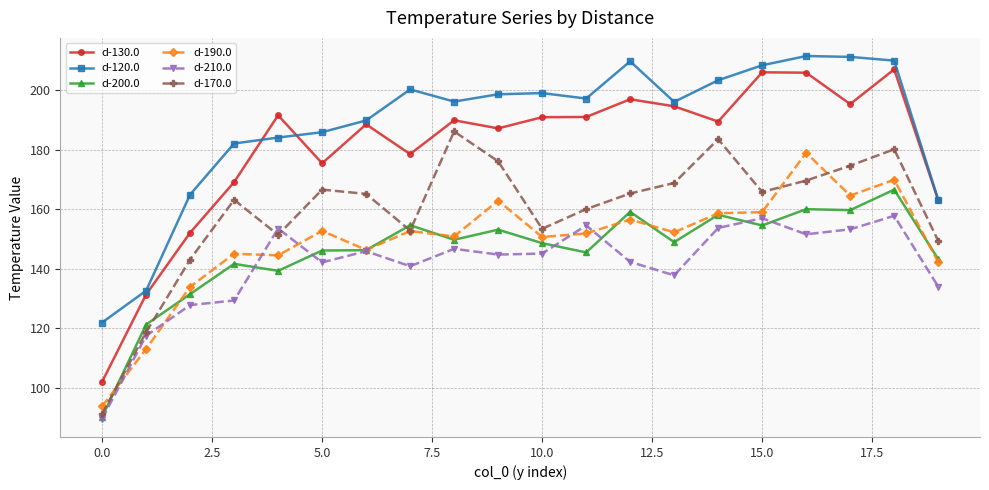

At how many categories does at least one series exceed 89?

20